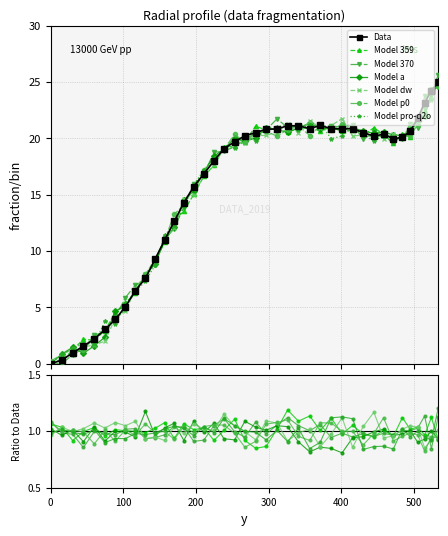

The chart shows a value of 32.0 at 430.3. True or false?

False